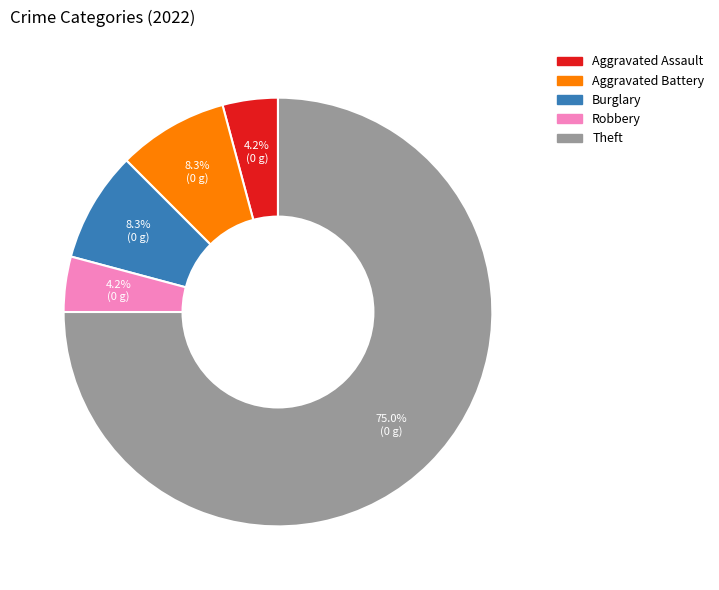

Does any single category account for the majority?

Yes